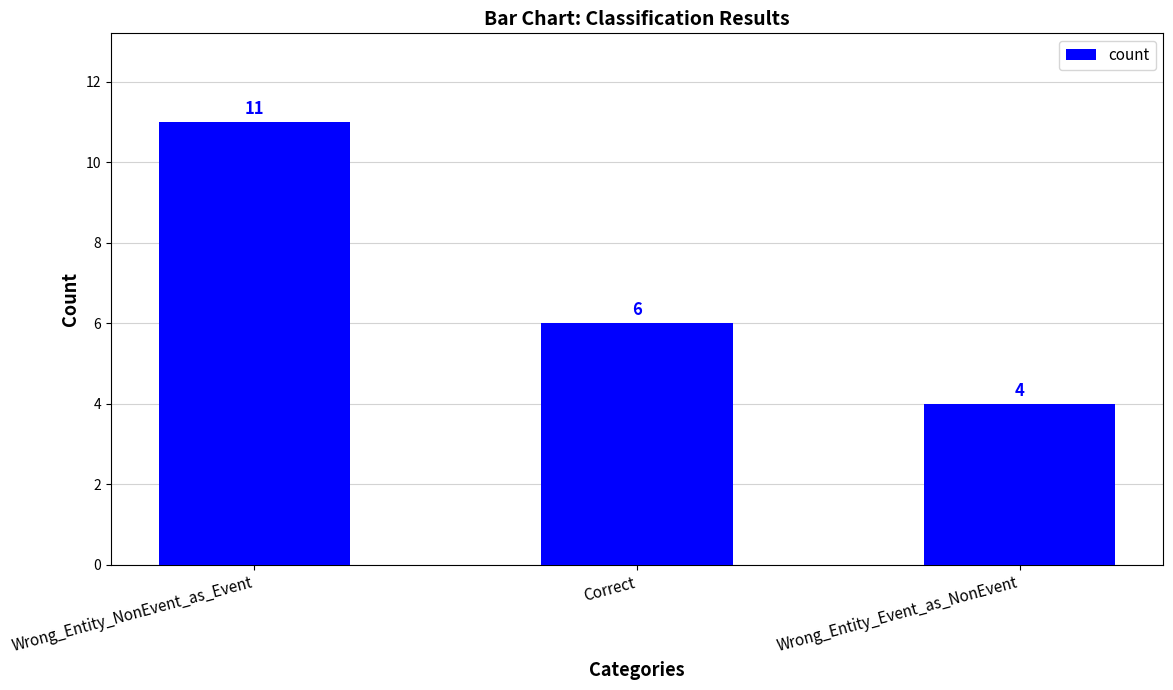

How many data points are less than 6?

1